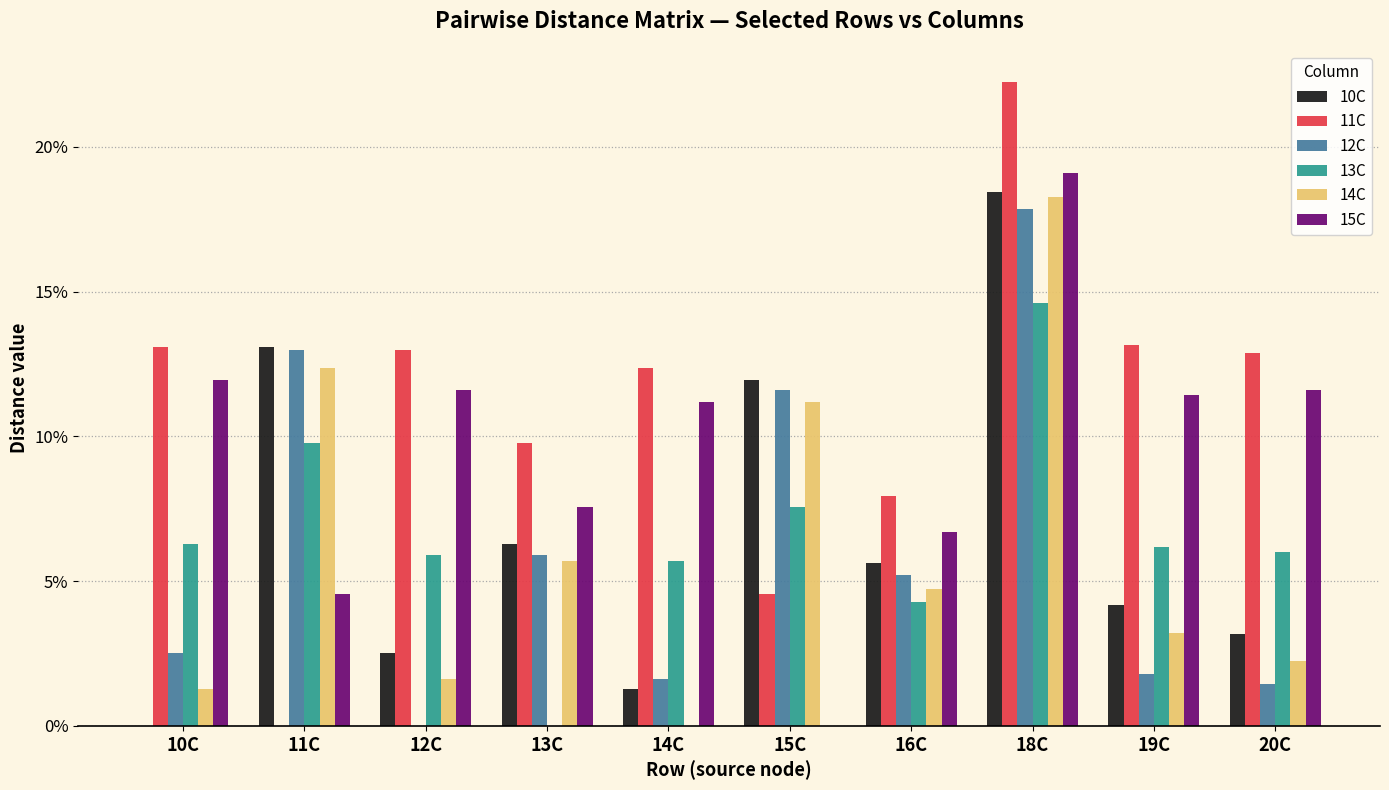

Are the bars horizontal?

No